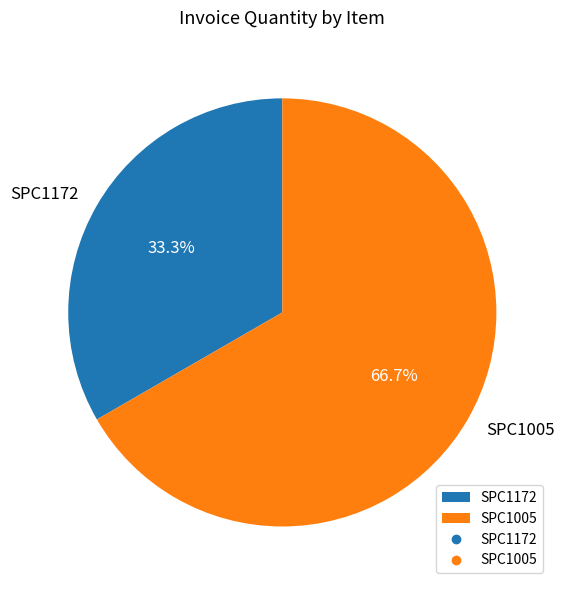

To the nearest percent, what percentage of the pie is SPC1005?

67%